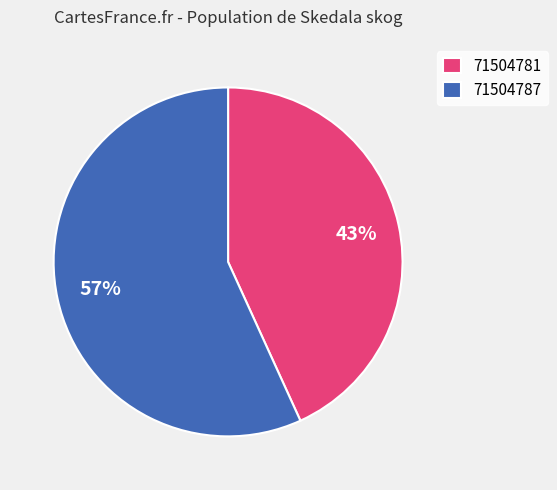

Combined, do 71504781 and 71504787 account for over 50%?

Yes